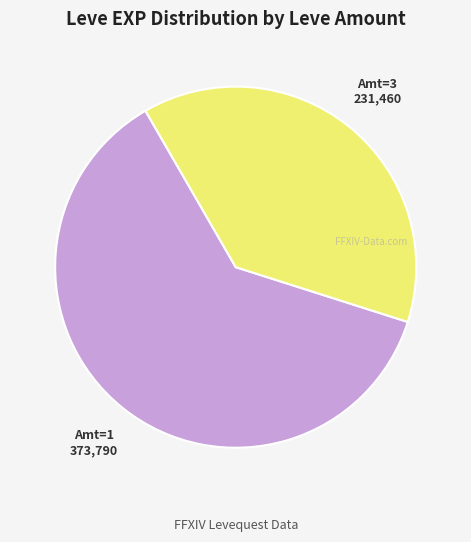

The Amt=1 373,790 slice represents 62% of the pie. True or false?

True